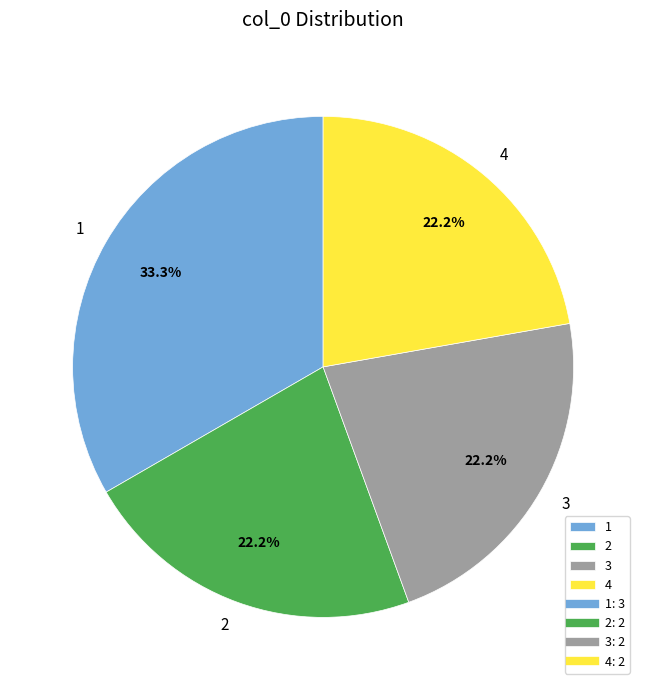

What percentage is the 1 slice, to the nearest percent?

33%